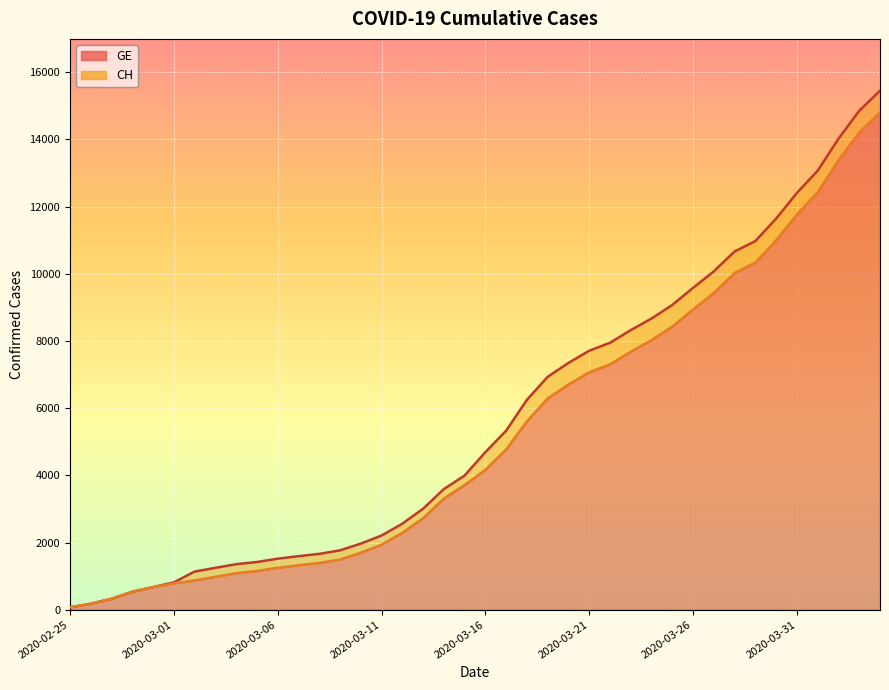

What position from the right is 2020-04-02?

3